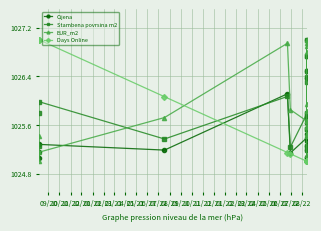

Is the value of Stambena povrsina m2 at 04/21 greater than the value of Cijena at 01/21?

No